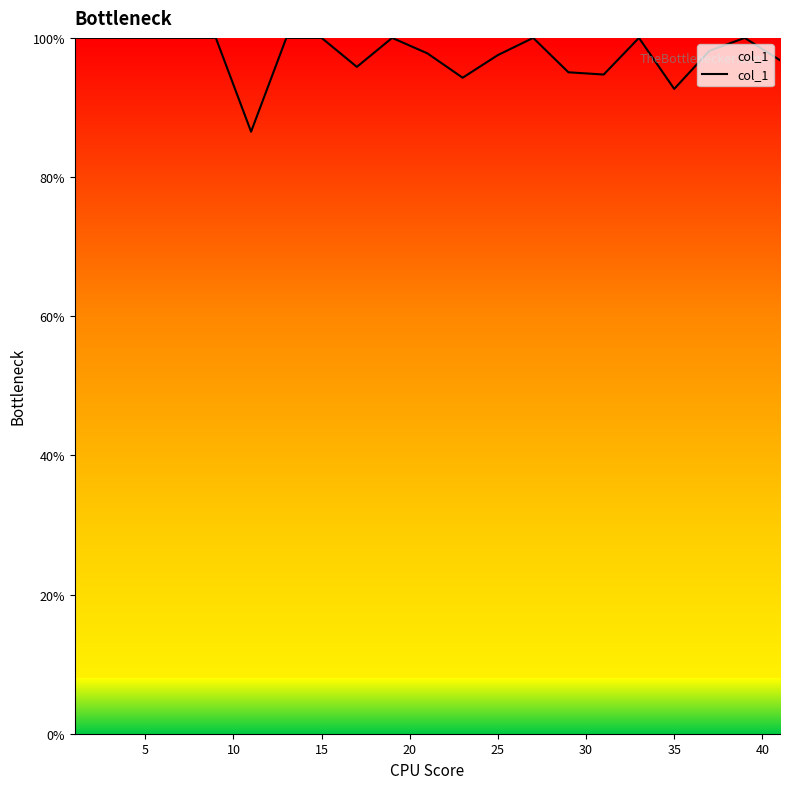

What is the greatest value displayed?

100.0